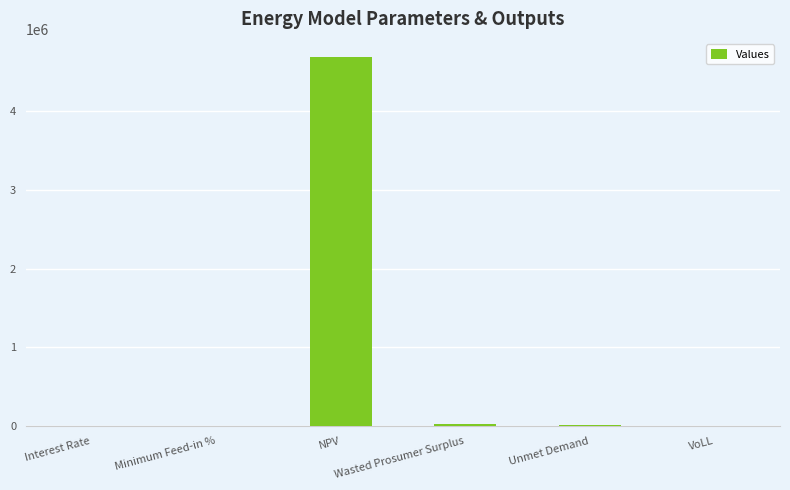

What is the sum of all values?

4728948.6